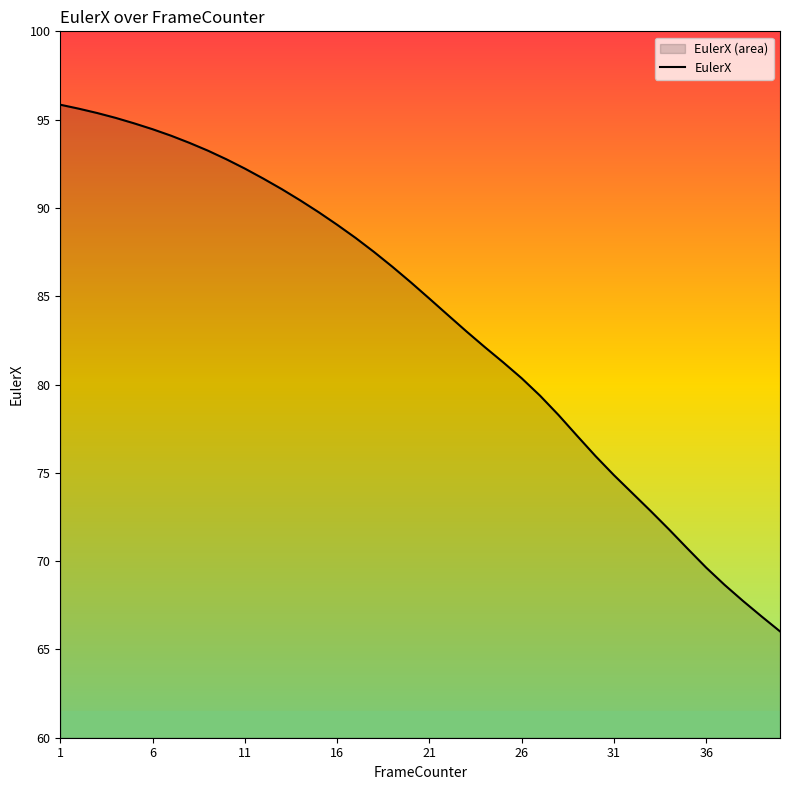

What is the smallest value displayed?

66.0